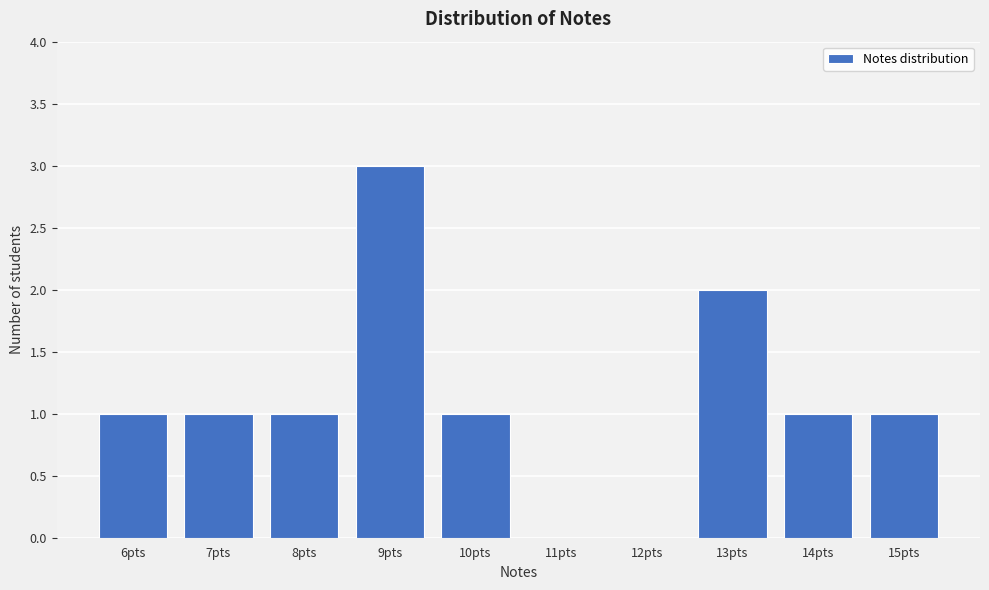

Over which range of the x-axis is the bar tallest?

8.5 to 9.5